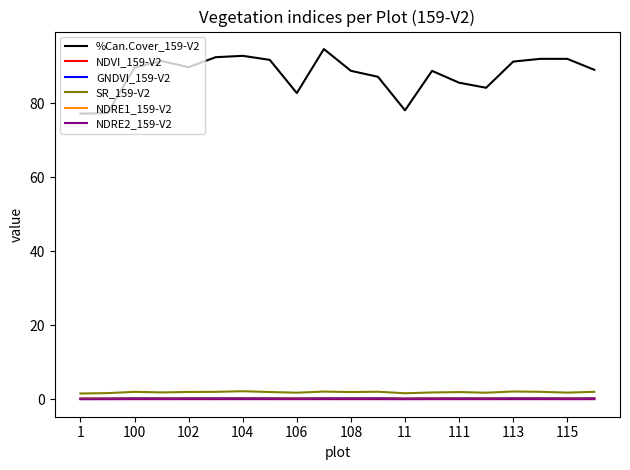

True or false: NDRE1_159-V2 and %Can.Cover_159-V2 intersect in this chart.

False